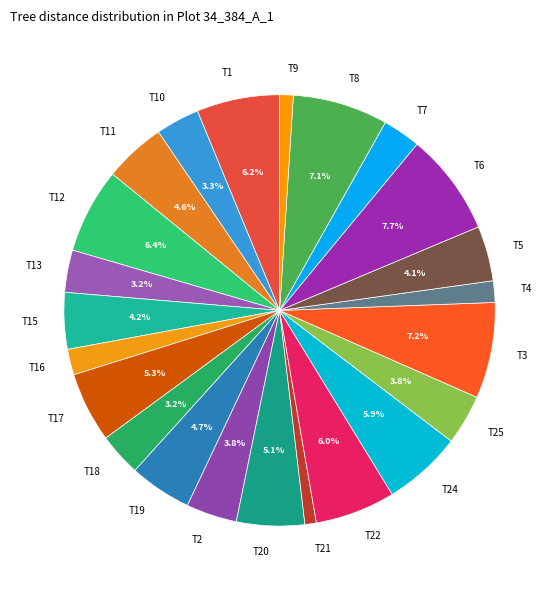

Which has a higher value, T10 or T3?

T3